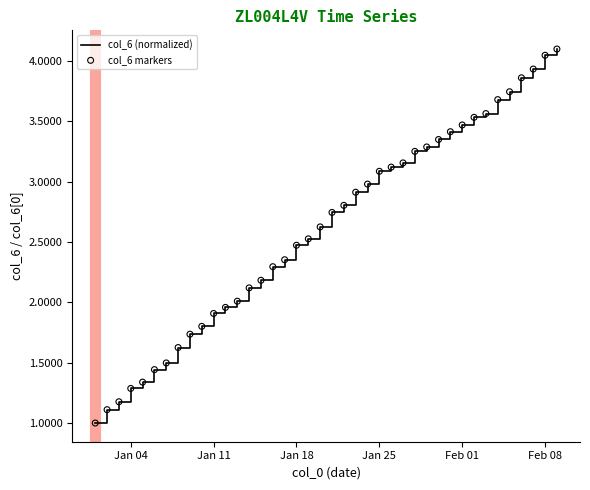

What is the difference between the maximum and minimum values?

3.1